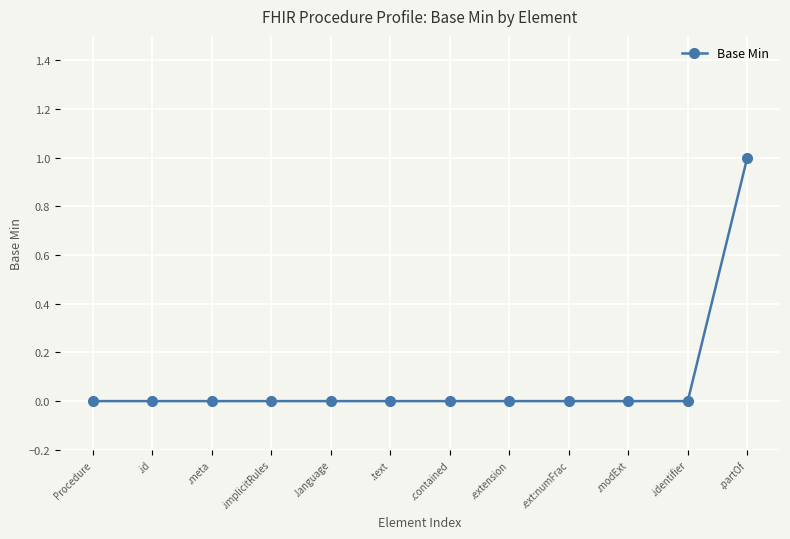

Reading left to right, extract all data points from this chart.

0	0	0	0	0	0	0	0	0	0	0	1